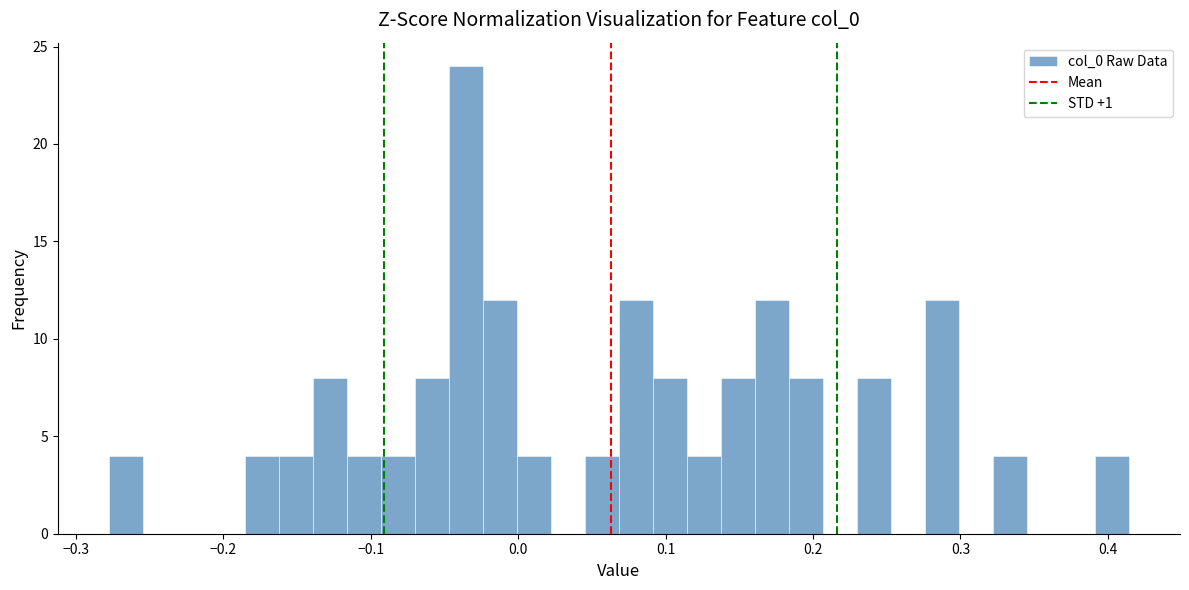

Read against the x-axis, roughly where is the centre of the tallest bar?

-0.04